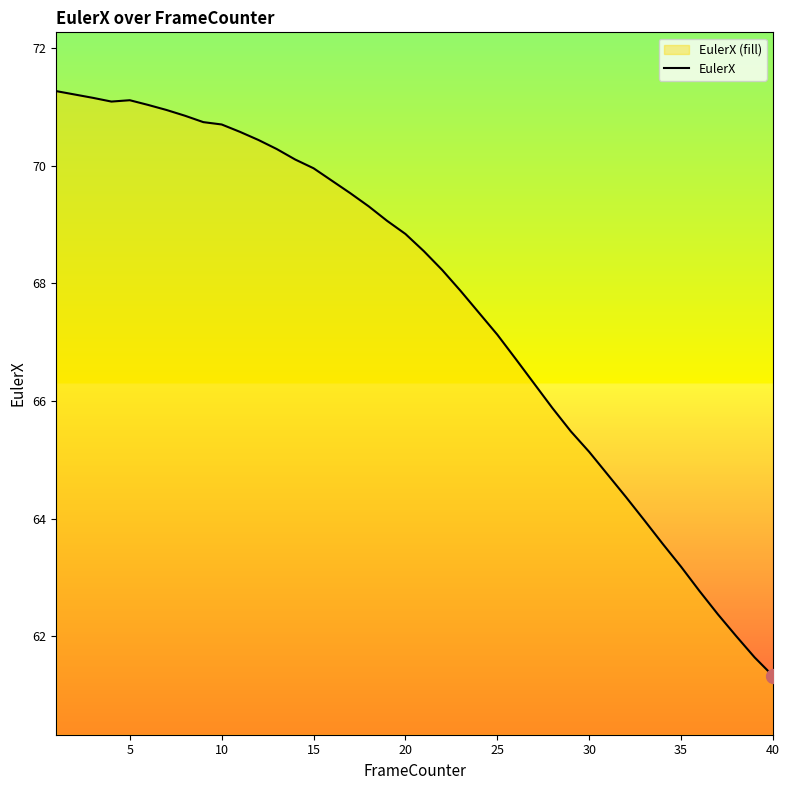

Reading right to left, what are all the values shown in this chart?

61.3	61.6	62.0	62.4	62.8	63.2	63.6	64.0	64.4	64.7	65.1	65.5	65.9	66.3	66.7	67.1	67.5	67.9	68.2	68.5	68.8	69.1	69.3	69.5	69.7	70.0	70.1	70.3	70.4	70.6	70.7	70.7	70.9	70.9	71.0	71.1	71.1	71.2	71.2	71.3